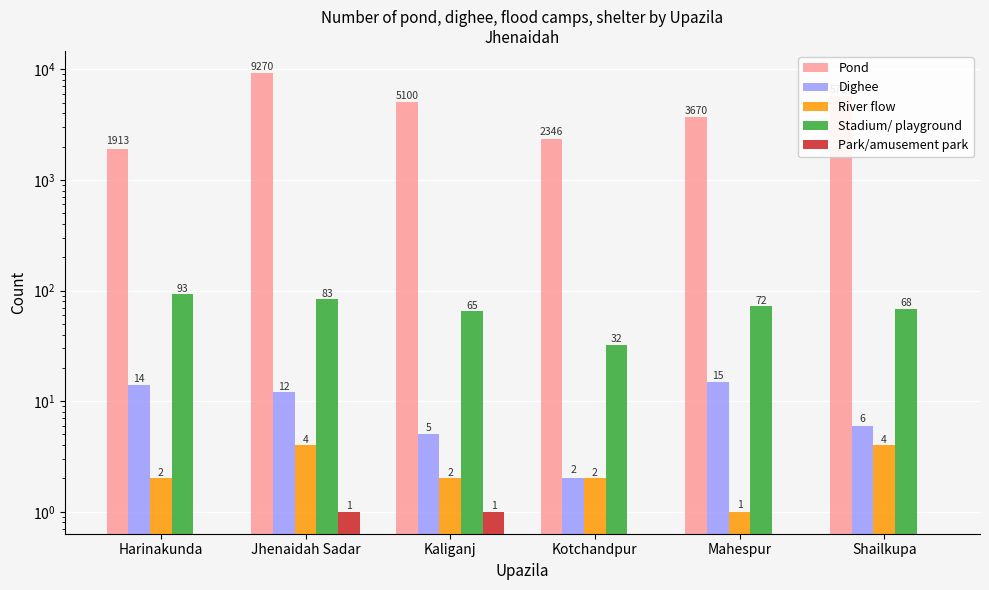

What are all the series names shown in the legend?

Pond, Dighee, River flow, Stadium/ playground, Park/amusement park